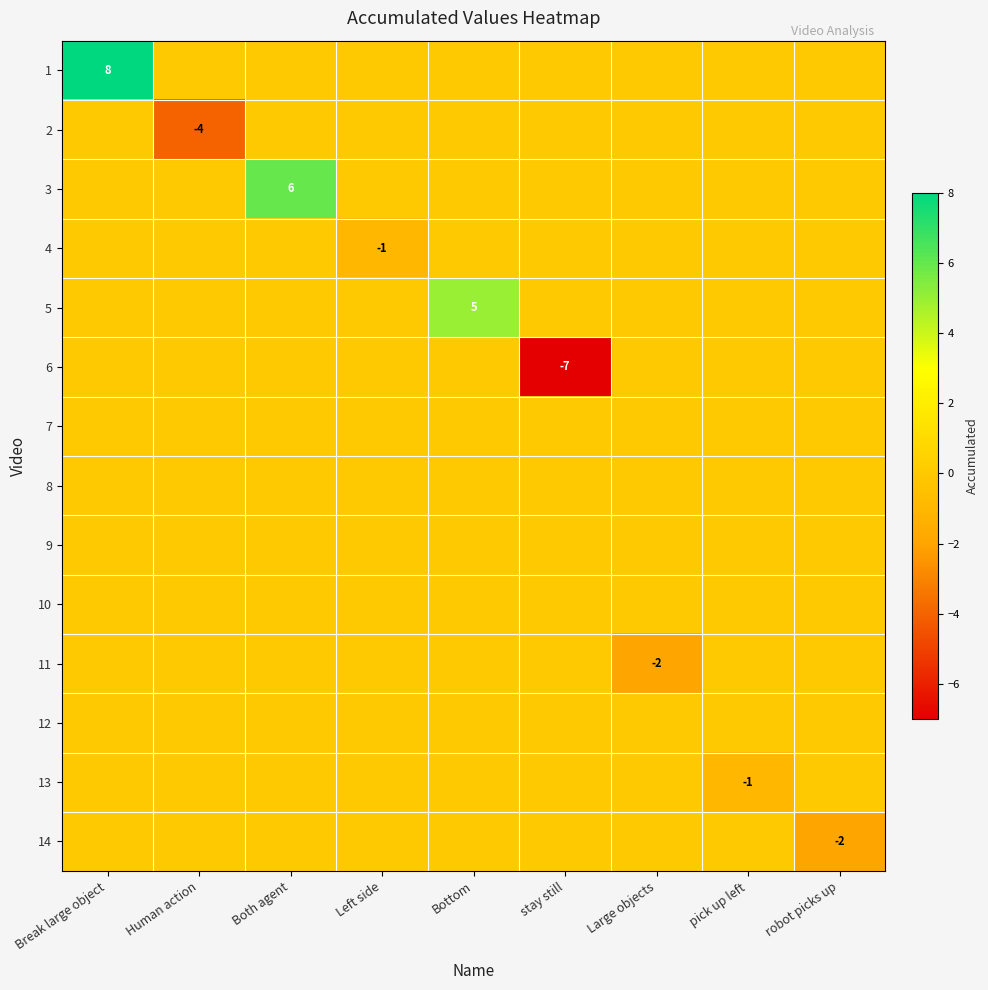

The 12 series shows 0 at pick up left. True or false?

True